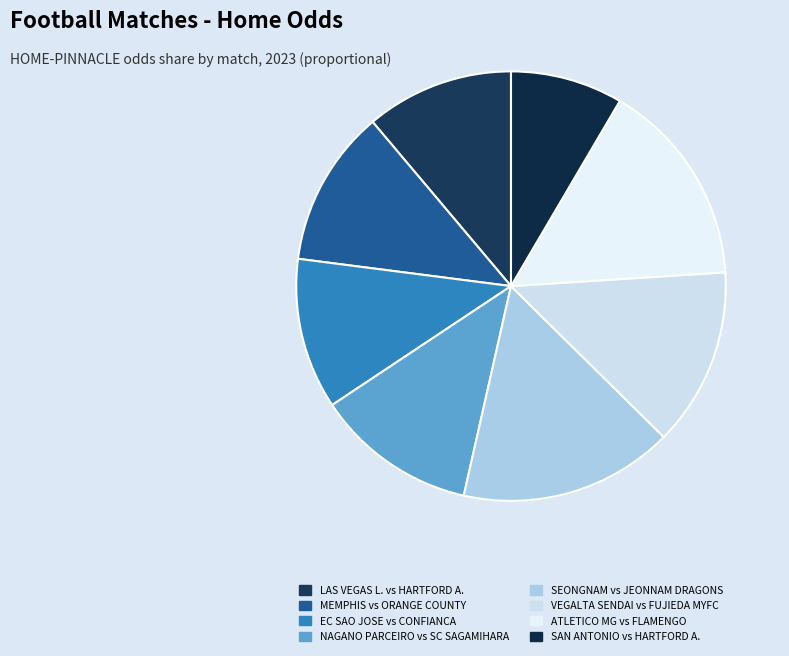

How many segments does this pie chart have?

8